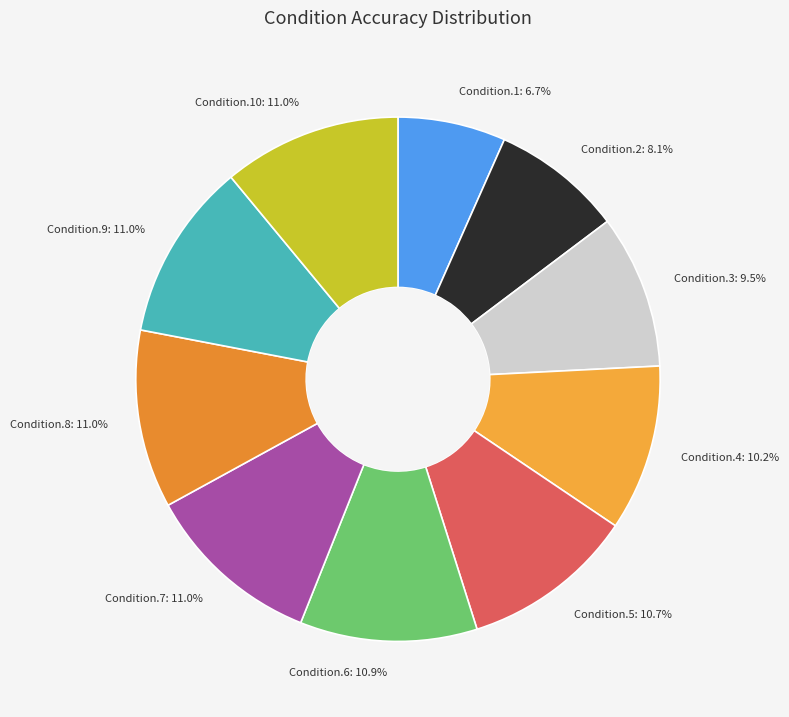

What percentage is the Condition.8 slice, to the nearest percent?

11%